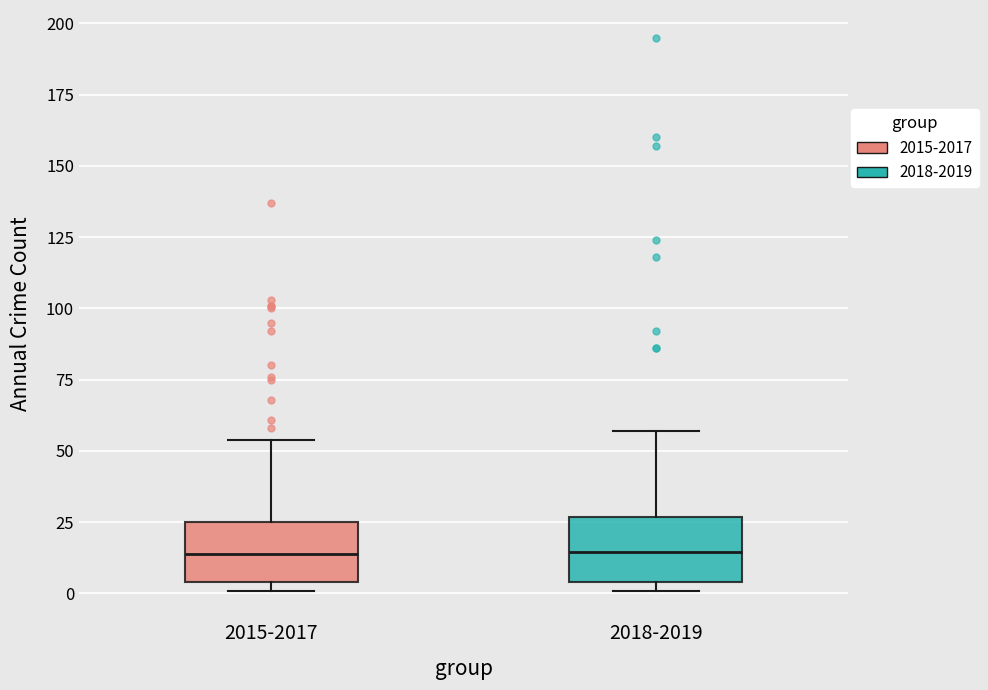

Reading left to right, read every box against the y-axis: the position of its median line, the range the box covers, and the ends of its whiskers. The values are not printed on the chart, so give them approximately, as read against the axis.

2015-2017: median 15, box 5 to 25, whiskers 0 to 55
2018-2019: median 15, box 5 to 25, whiskers 0 to 55